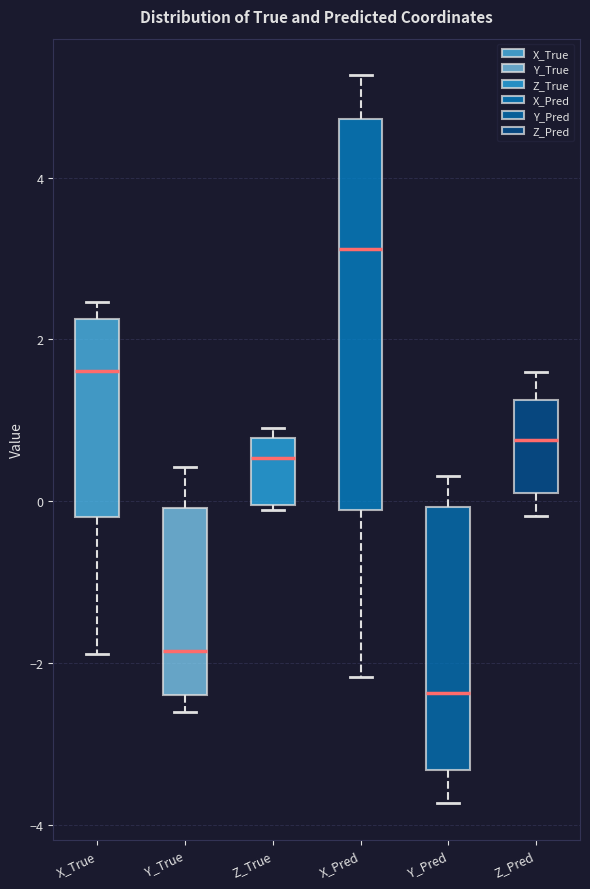

Which box's median line is the lowest?

Y_Pred